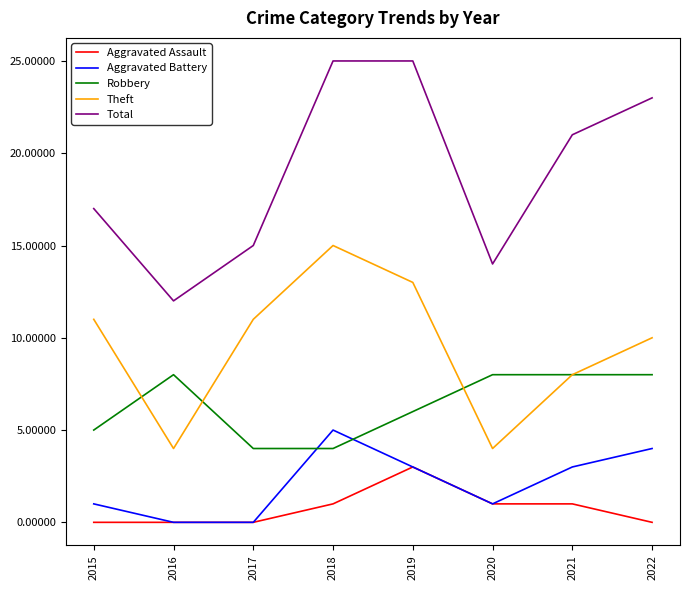

Rank the series by their maximum value, from highest to lowest.

Total, Theft, Robbery, Aggravated Battery, Aggravated Assault